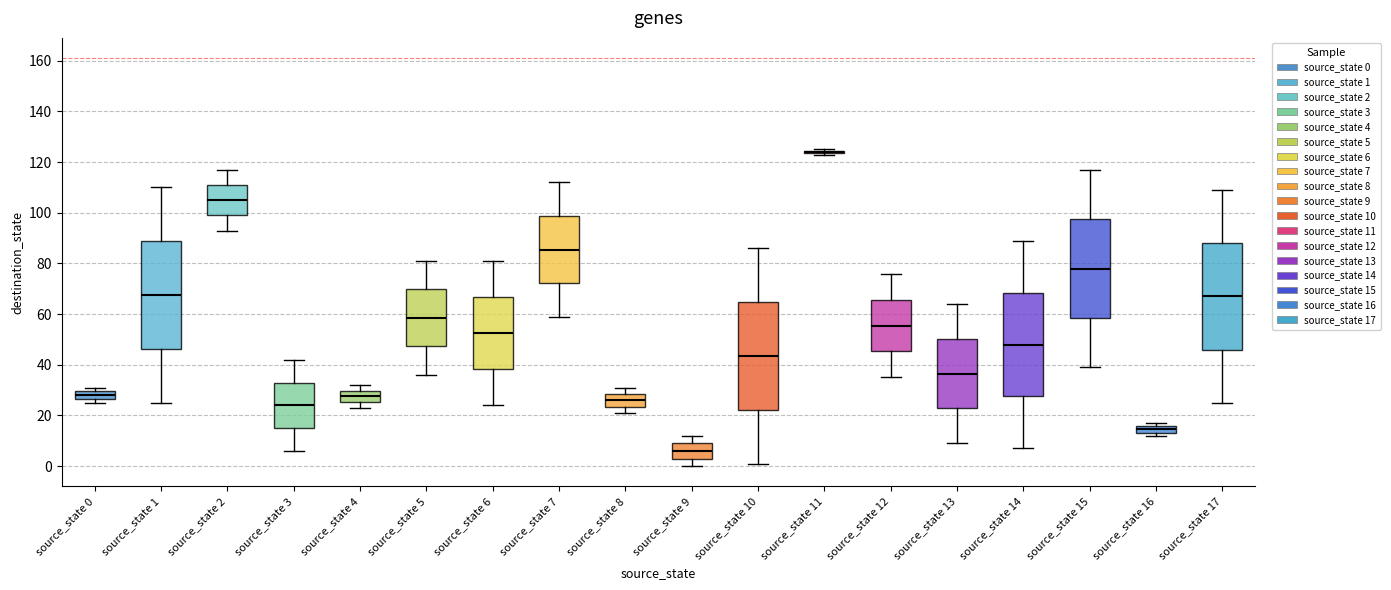

Where does the lower whisker of the box for source_state 2 end on the y-axis? The values are not printed on the chart, so give them approximately, as read against the axis.

94